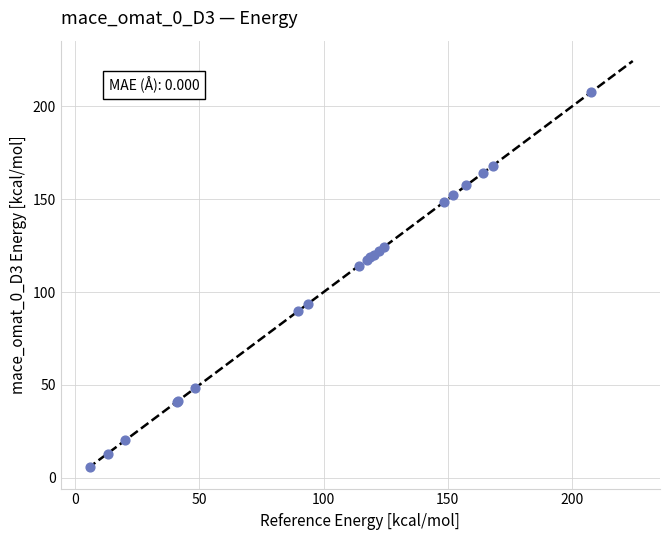

What Y value in the scatter plot is closest to 106?

114.1